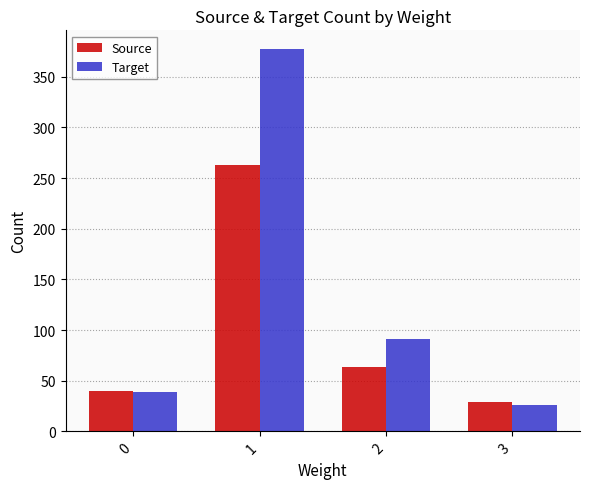

Is it true that Target equals 41 at 3?

False